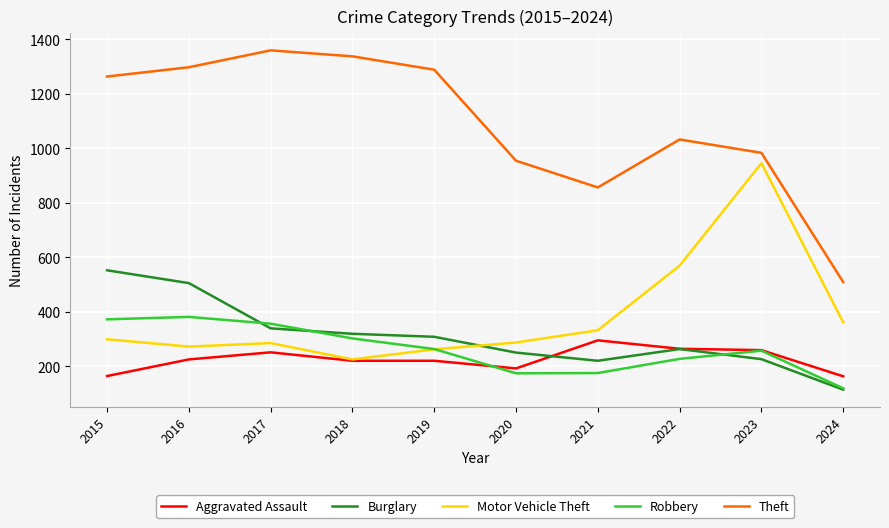

List the series in order of their peak value, lowest first.

Aggravated Assault, Robbery, Burglary, Motor Vehicle Theft, Theft